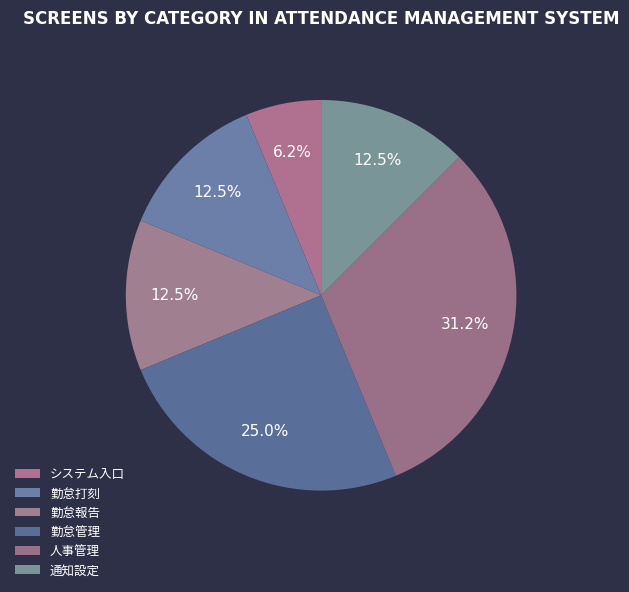

Count the number of slices in the pie.

6